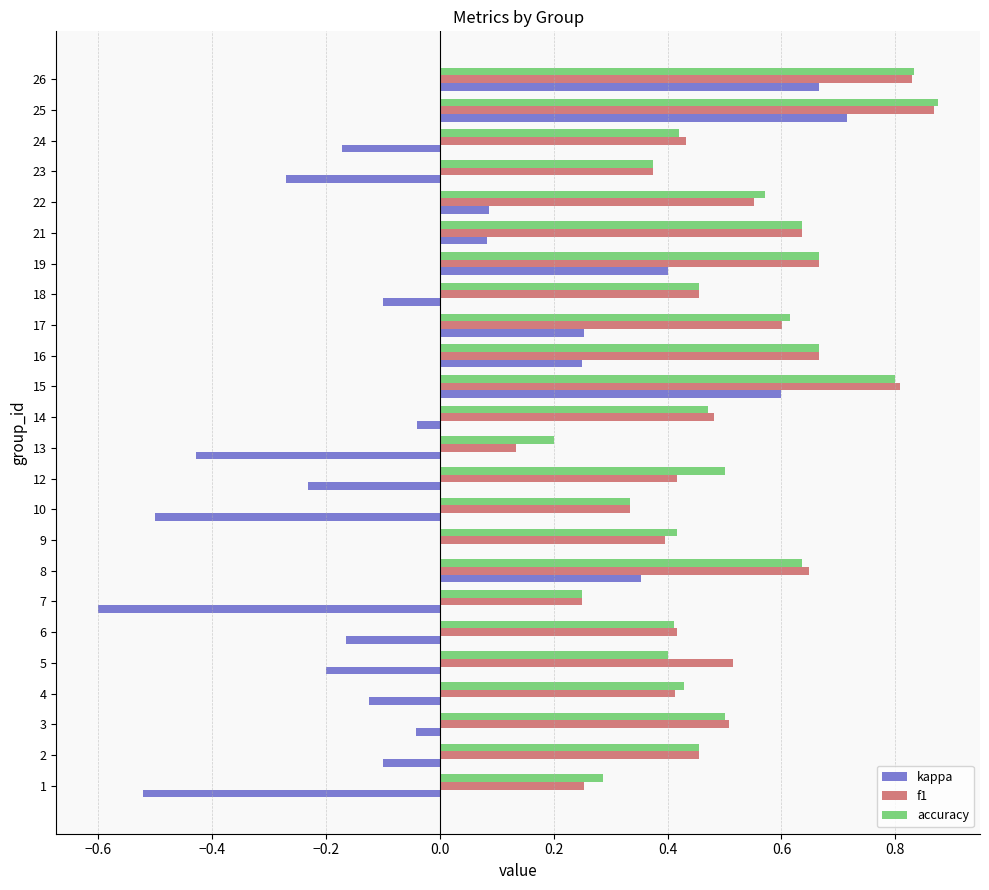

At which category is the sum across all series the highest?

25